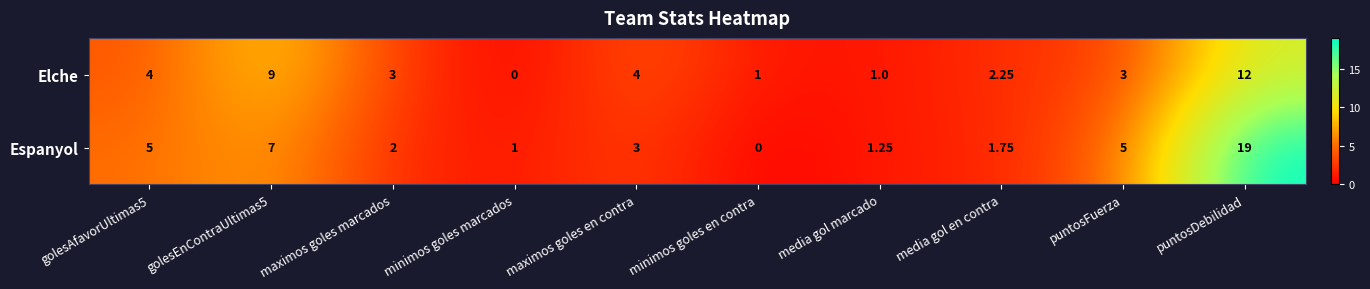

Rank the series by their maximum value, from highest to lowest.

Espanyol, Elche